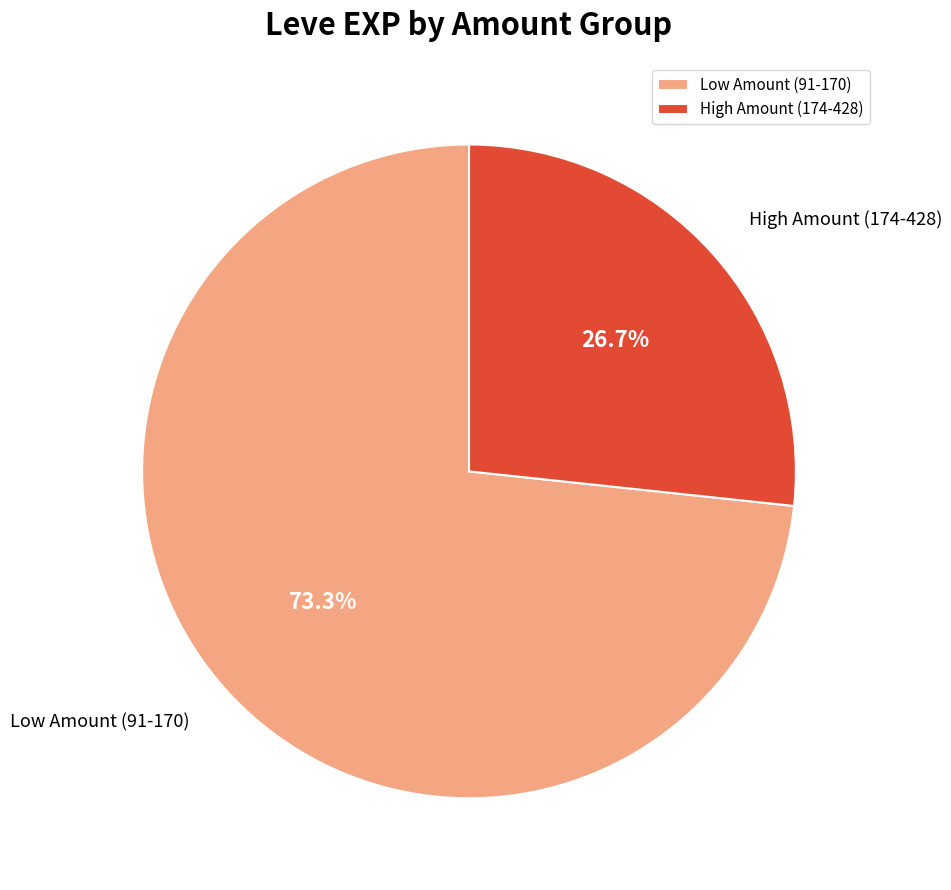

To the nearest percent, what is the average slice percentage?

50%